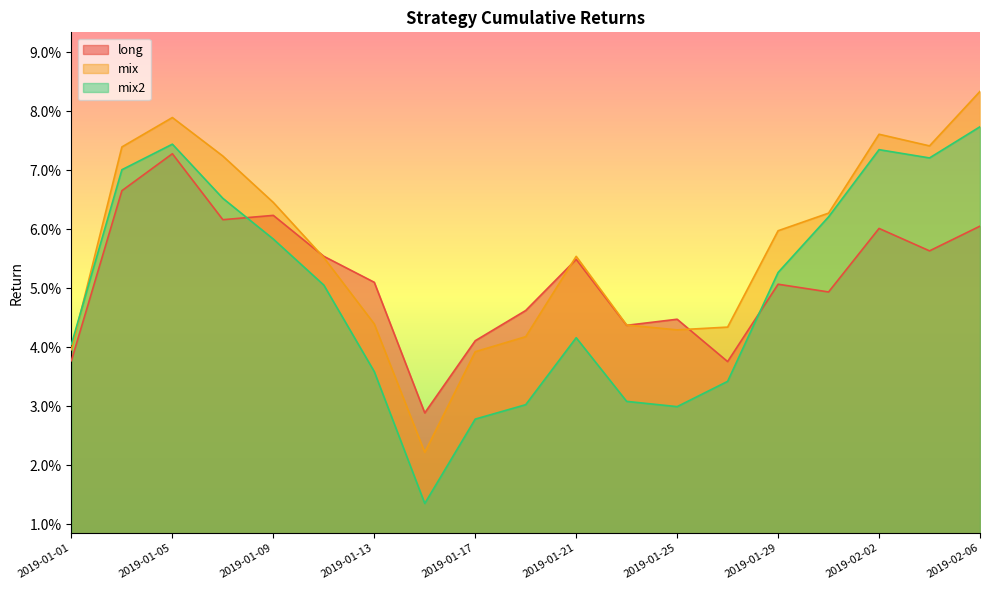

What is the total value across all series at 2019-01-13?

0.1